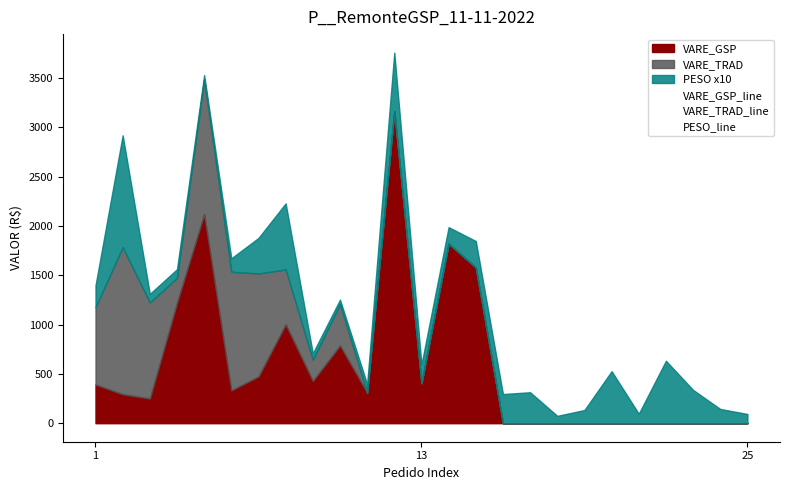

Is the value of VARE_GSP_line at 14 greater than the value of VARE_TRAD_line at 15?

Yes